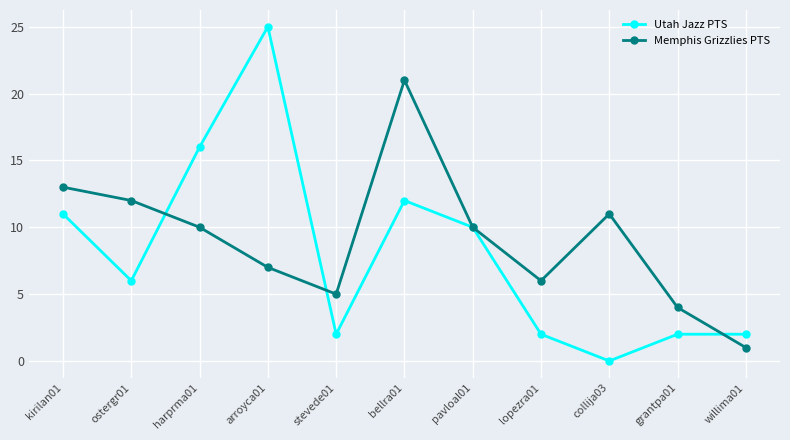

Where is the first local maximum for Memphis Grizzlies PTS?

bellra01